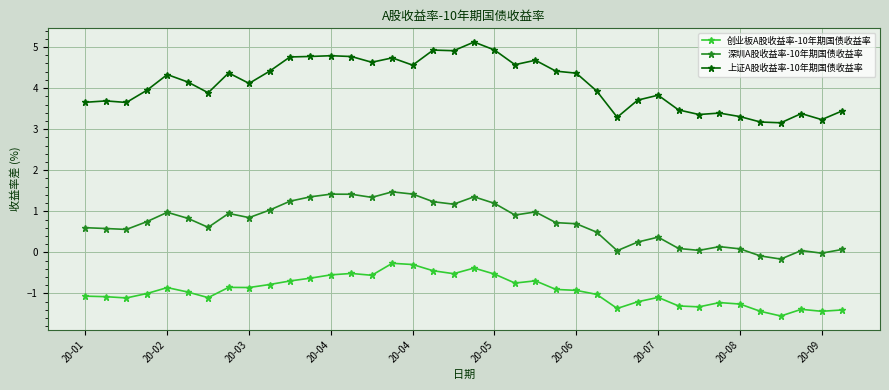

What is the sum of all 创业板A股收益率-10年期国债收益率 values?

-35.3